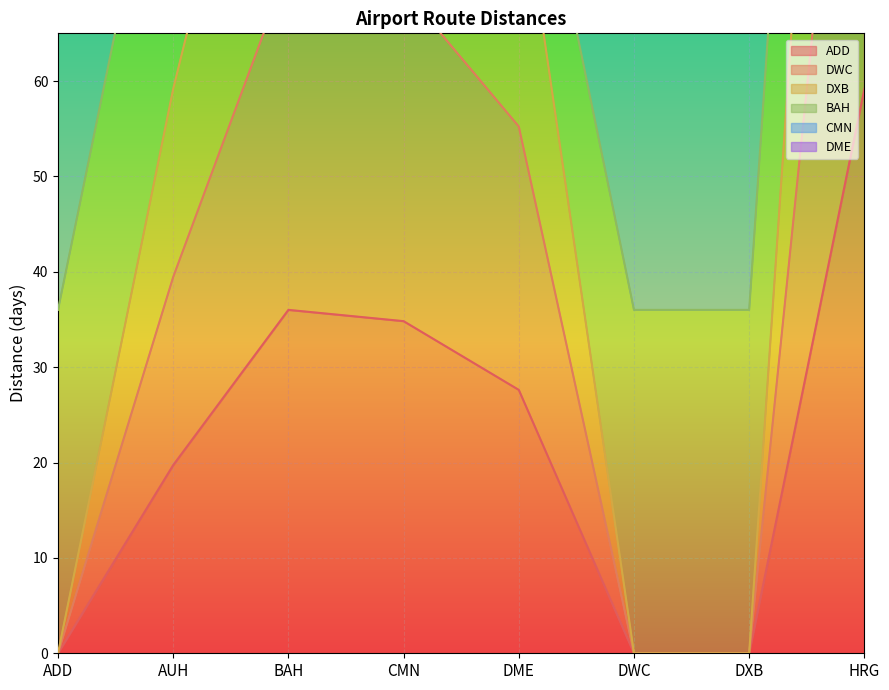

Read the ADD value at DME.

27.6